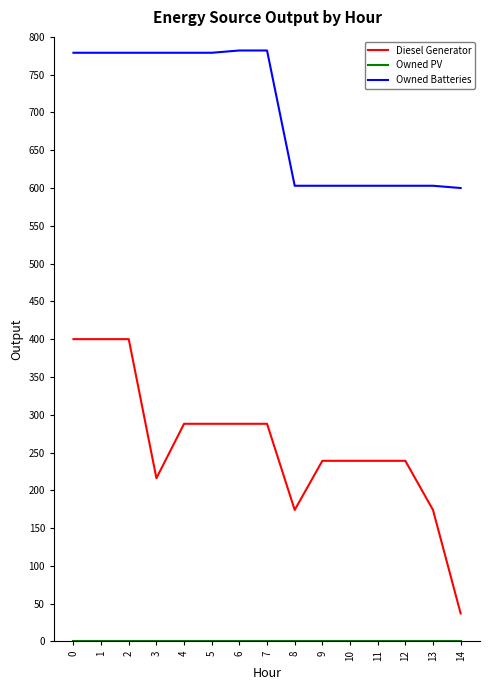

What is the total value across all series at 11?

842